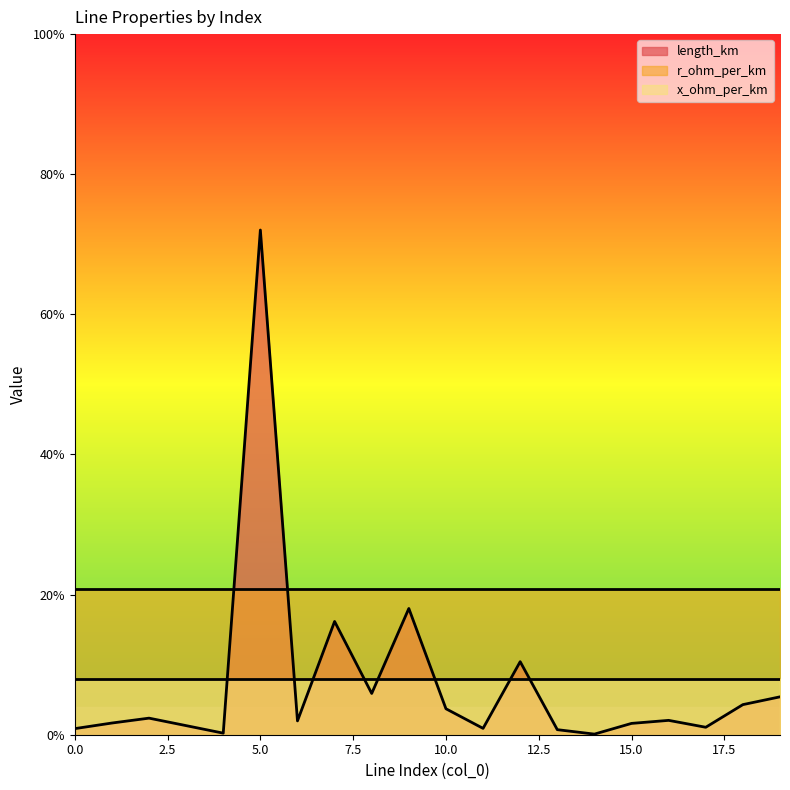

How many intersections are there between length_km and r_ohm_per_km?

2